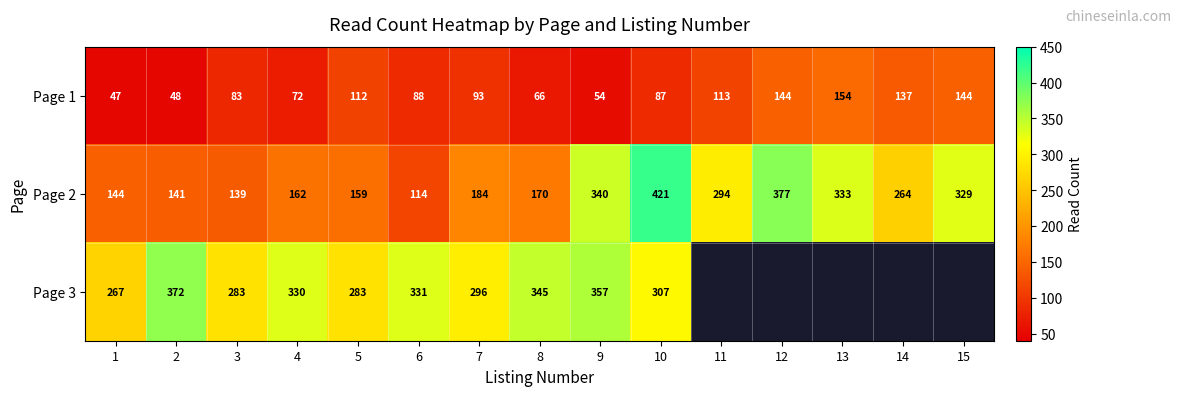

What is the lowest value of the Page 2 series?

114